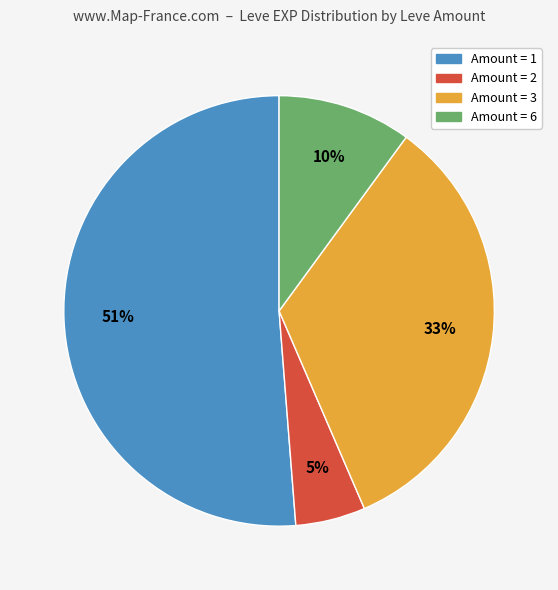

Is there a majority slice in this chart?

Yes